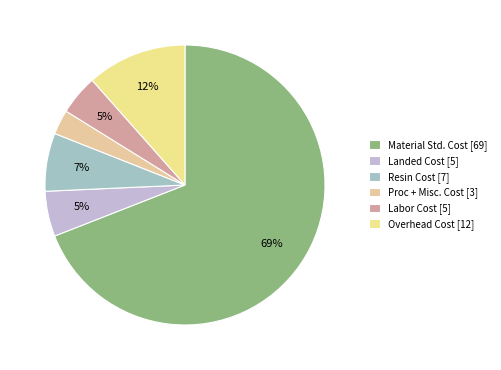

Which slice is the largest?

Material Std. Cost